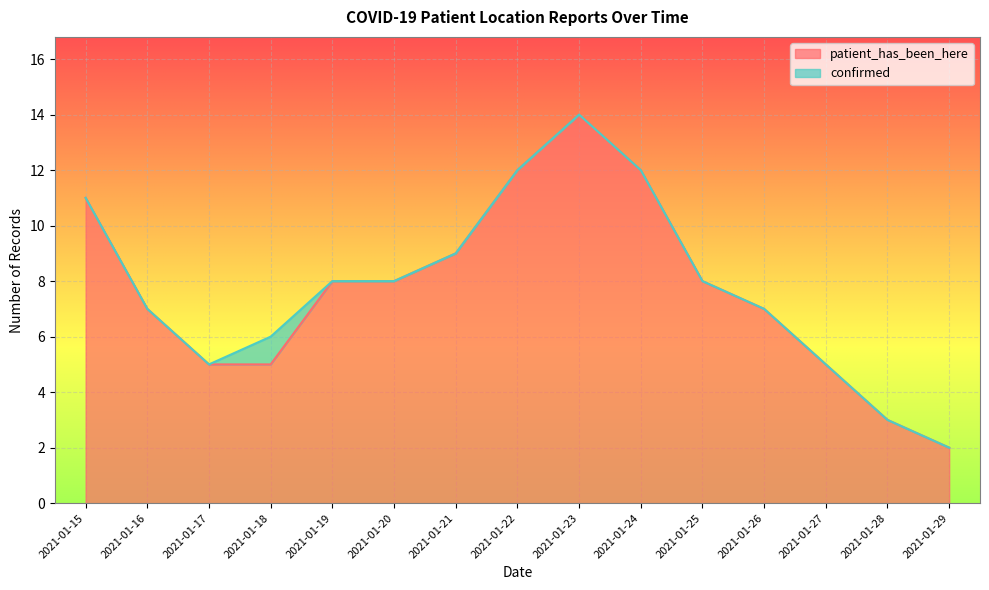

At which label does the data first exceed 8?

2021-01-15